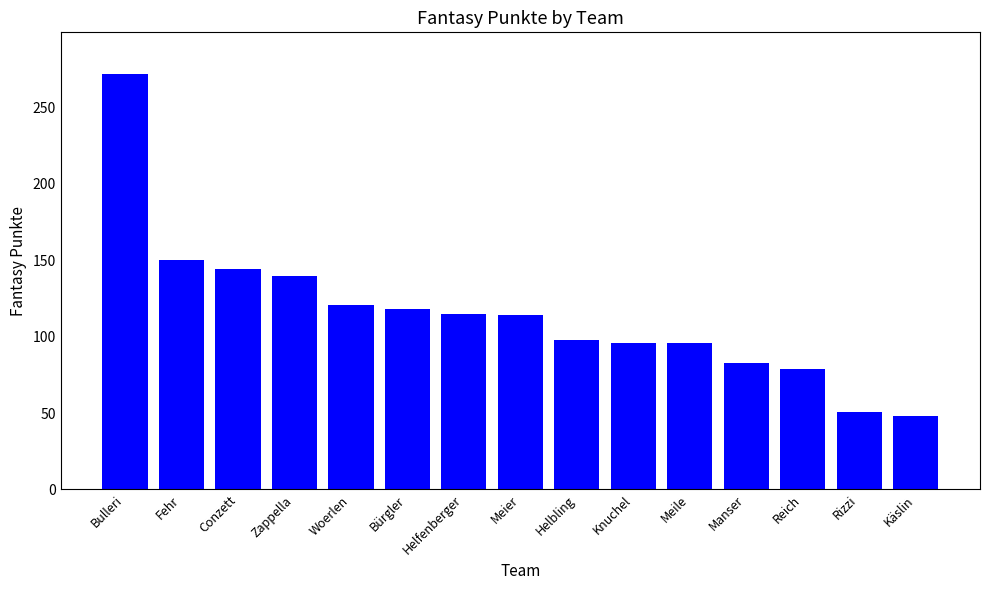

What is the label of the 1st bar from the right?

Käslin